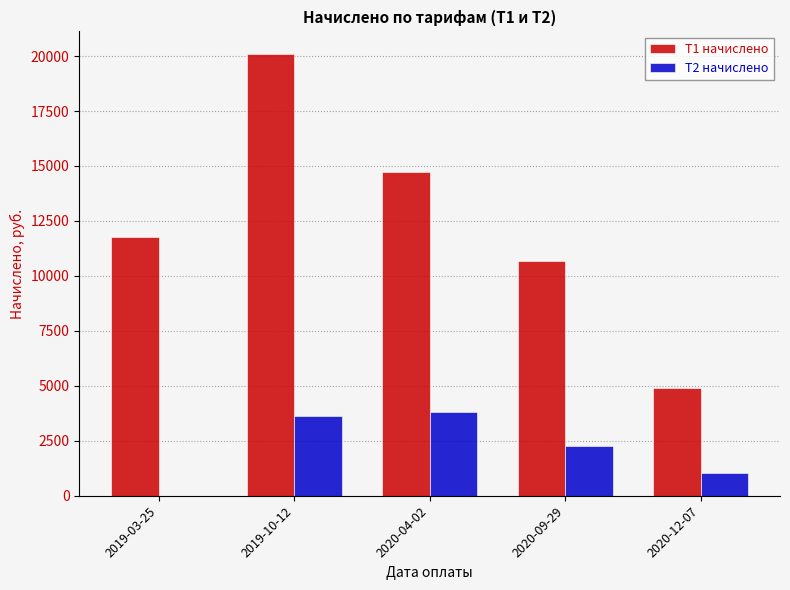

At which category does the chart reach its peak across all series?

2019-10-12